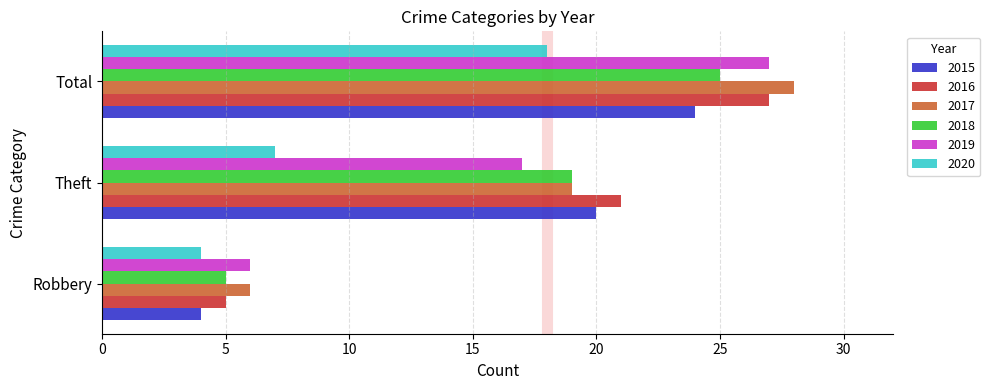

What value does the 2018 series have at Total?

25